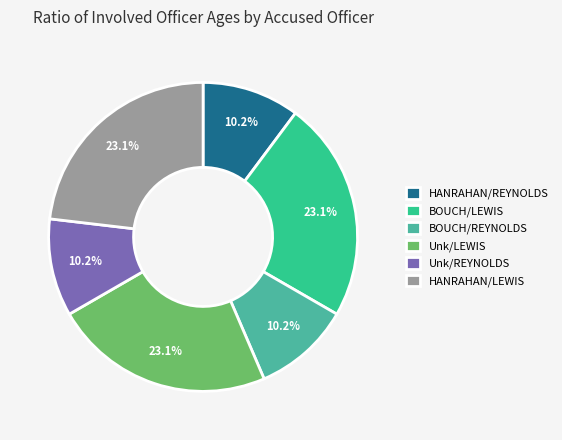

Does HANRAHAN/REYNOLDS represent more than half of the total?

No